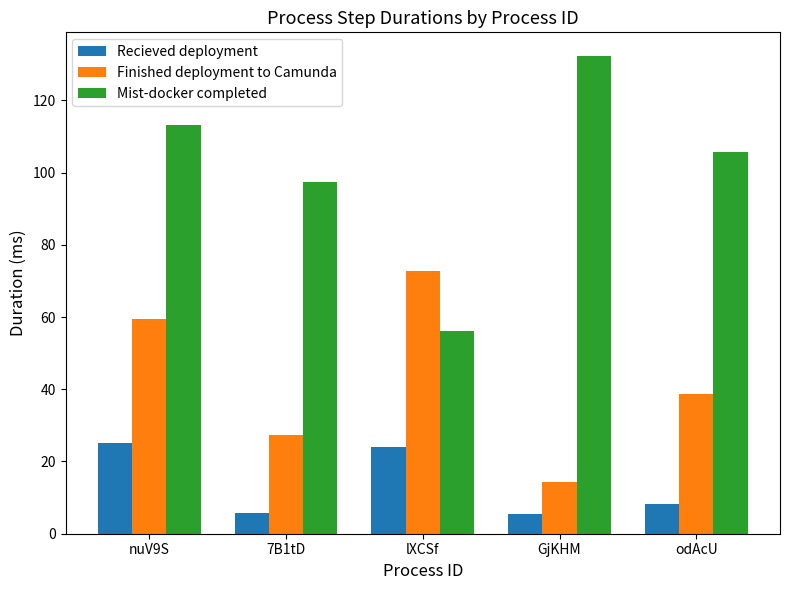

How many bars are there in total?

15